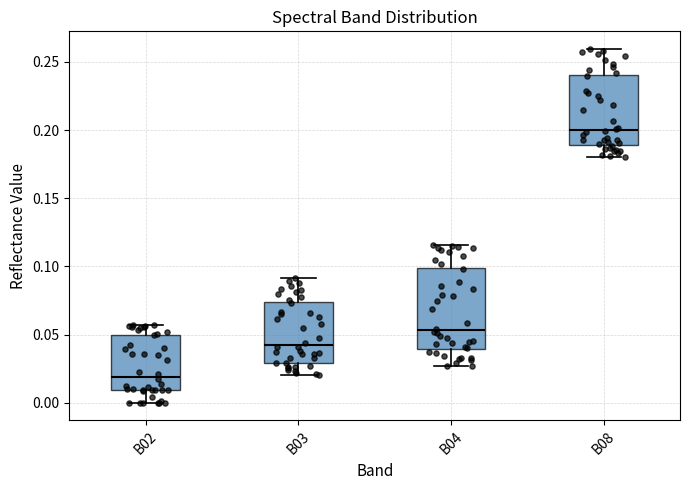

Reading left to right, transcribe this box plot: for each box, give where its median line is, the range the box spans, and where its two whiskers end, as read against the y-axis. The values are not printed on the chart, so give them approximately, as read against the axis.

B02: median 0.020, box 0.010 to 0.050, whiskers 0.000 to 0.055
B03: median 0.040, box 0.030 to 0.075, whiskers 0.020 to 0.090
B04: median 0.055, box 0.040 to 0.100, whiskers 0.025 to 0.115
B08: median 0.200, box 0.190 to 0.240, whiskers 0.180 to 0.260